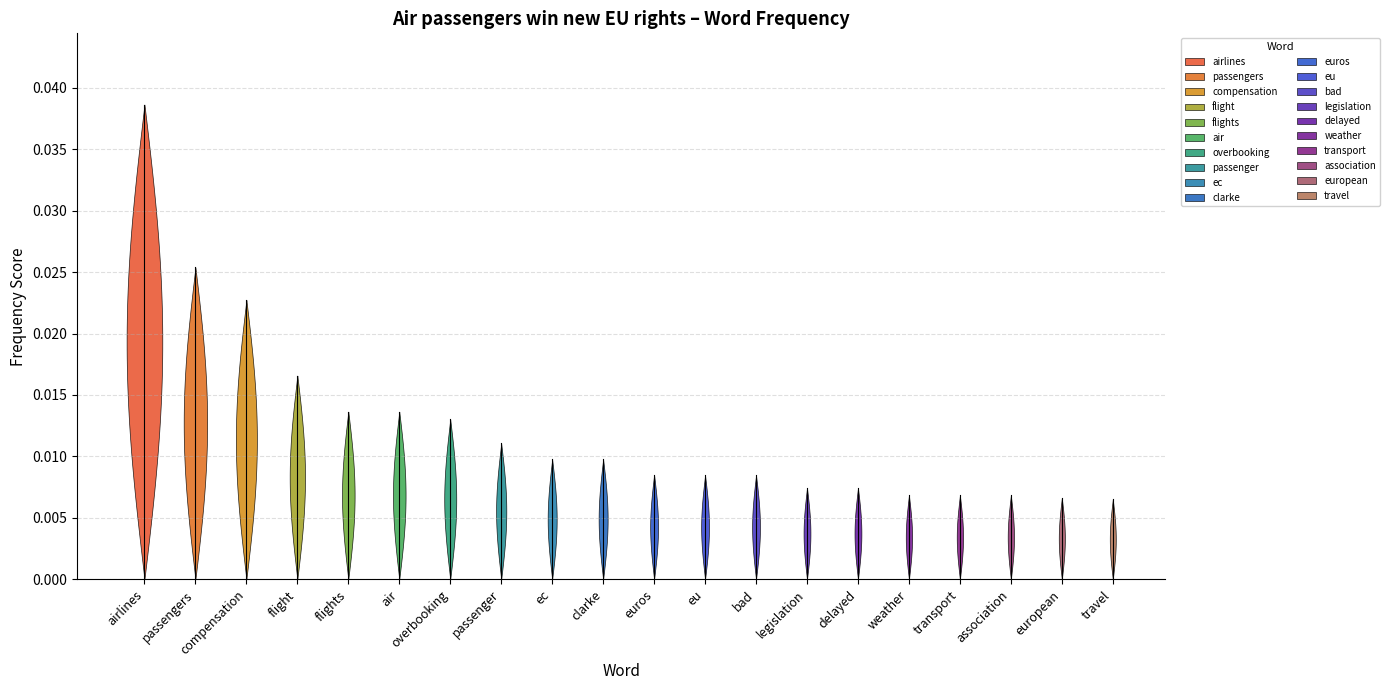

True or false: there are more than 2 points higher than both neighbors.

False